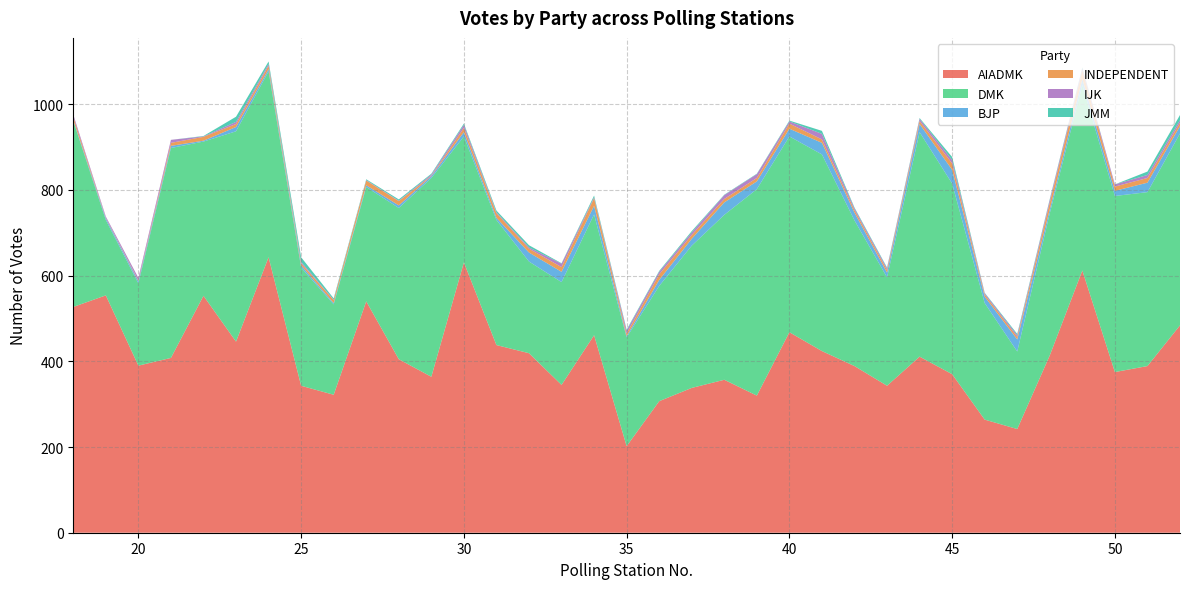

Reading right to left, what are all the values shown in this chart?

AIADMK: 484	389	375	612	414	242	264	370	411	343	389	424	468	320	357	338	307	202	461	345	419	438	631	364	405	540	322	343	643	446	553	408	390	554	527
DMK: 448	406	411	433	332	181	272	445	524	253	340	459	457	482	385	332	269	254	282	240	214	292	294	464	353	267	211	276	434	491	360	490	192	176	434
BJP: 17	22	12	14	9	28	15	32	19	11	18	27	18	18	29	16	14	3	20	24	21	5	10	4	6	4	3	5	5	10	2	5	5	4	2
INDEPENDENT: 8	11	10	20	16	6	5	15	7	6	6	8	12	8	8	9	13	6	18	11	9	11	10	1	10	11	7	5	8	7	9	7	2	1	8
IJK: 6	7	5	5	6	4	3	8	5	4	4	13	5	9	9	6	6	7	2	8	3	2	7	3	1	1	1	3	4	5	1	7	6	3	5
JMM: 12	8	0	2	2	3	1	7	2	2	2	7	2	1	1	3	2	2	4	1	5	4	3	2	3	2	3	11	6	12	1	0	0	0	0